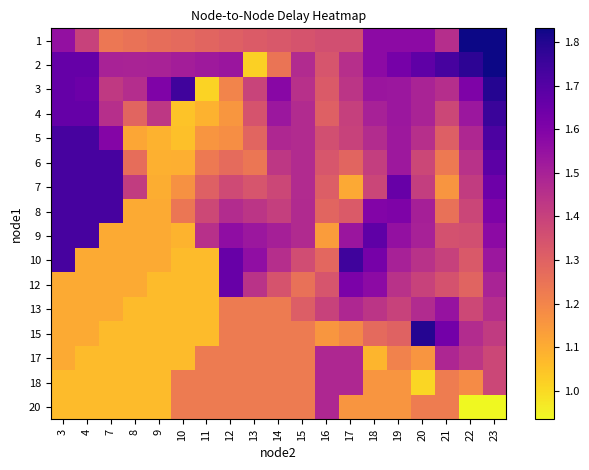

What is the greatest value displayed?

1.8